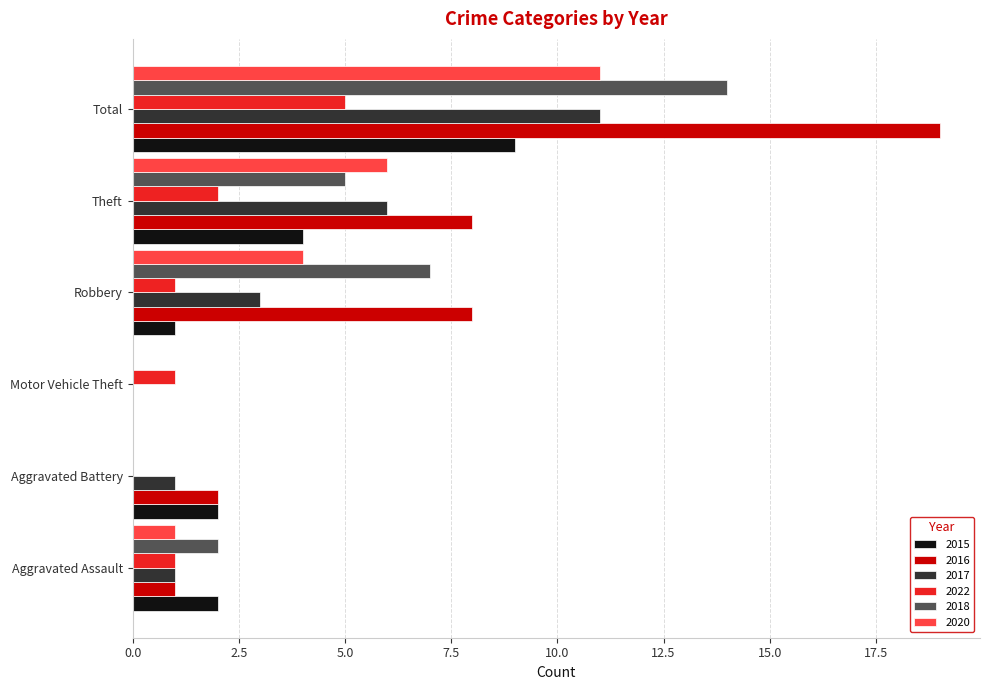

What is the greatest value displayed?

19